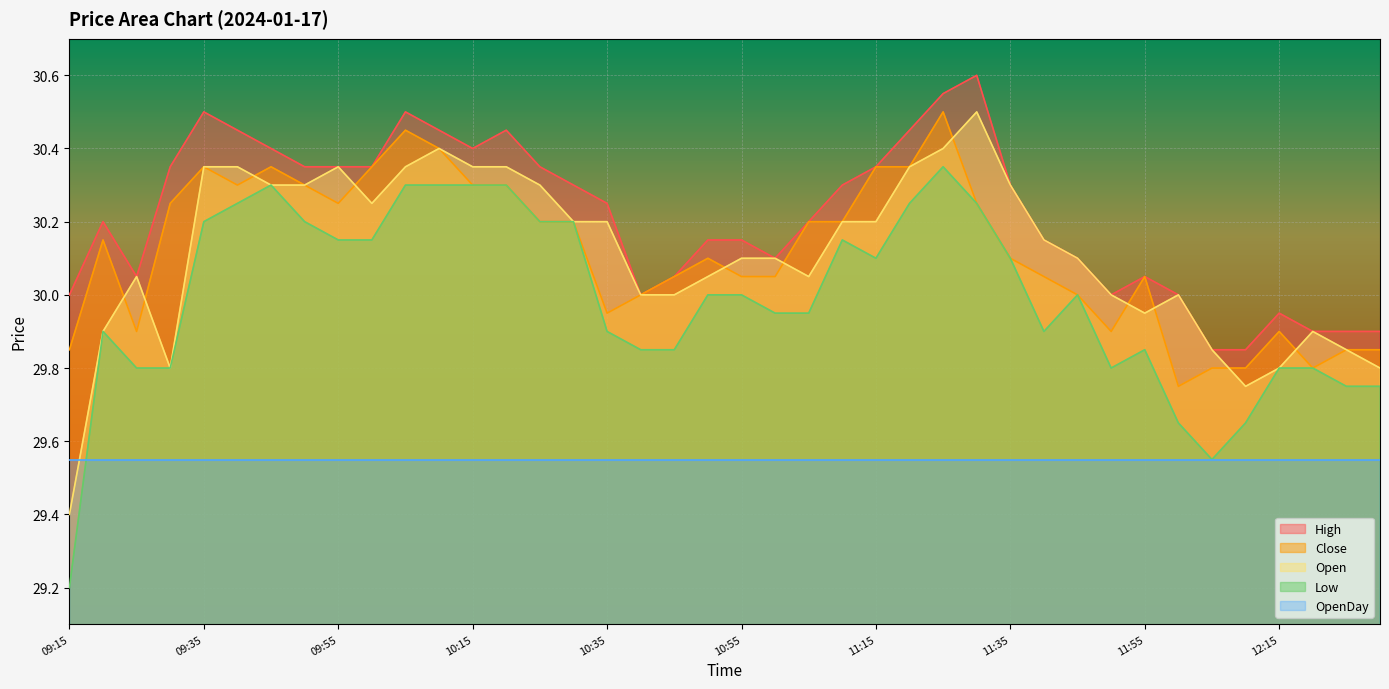

Does the chart display data point markers on the line(s)?

No